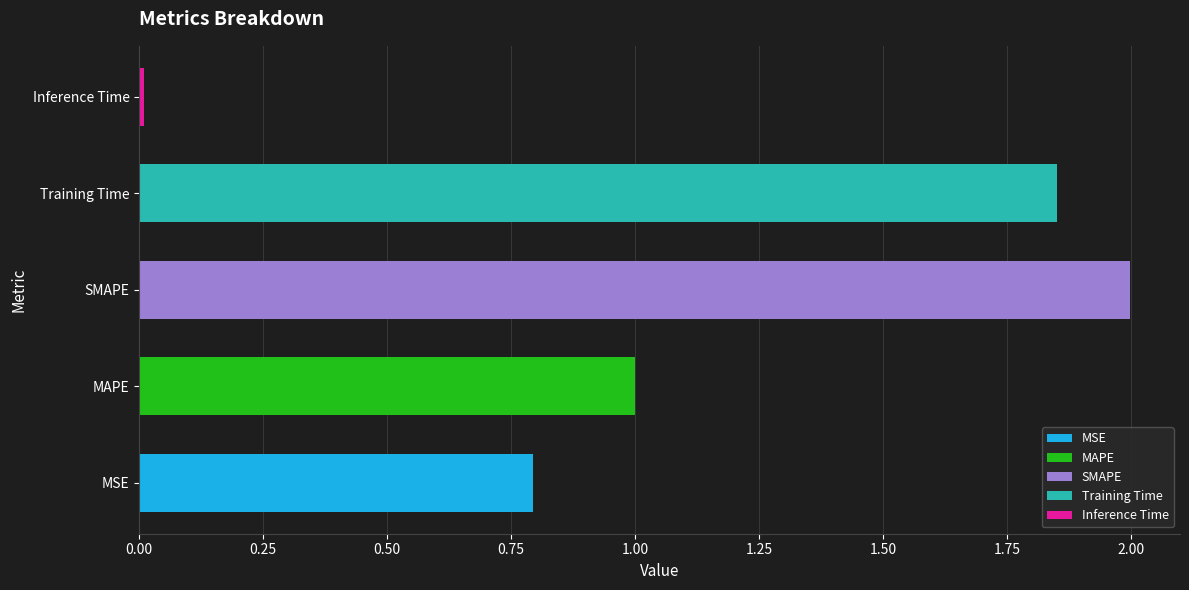

Does the chart contain any negative values?

No